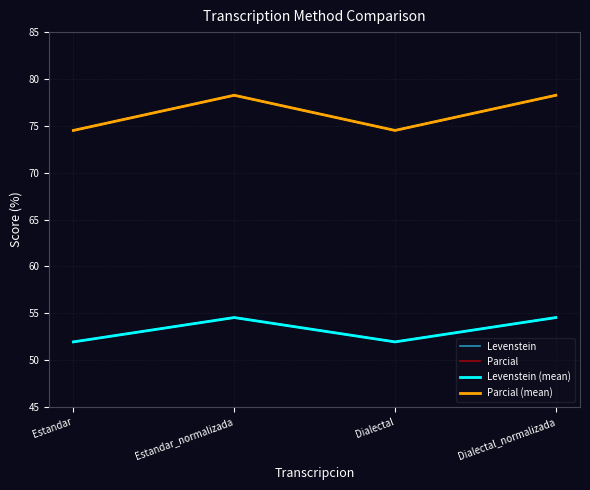

Where does the Parcial (mean) series first go above 78?

Estandar_normalizada